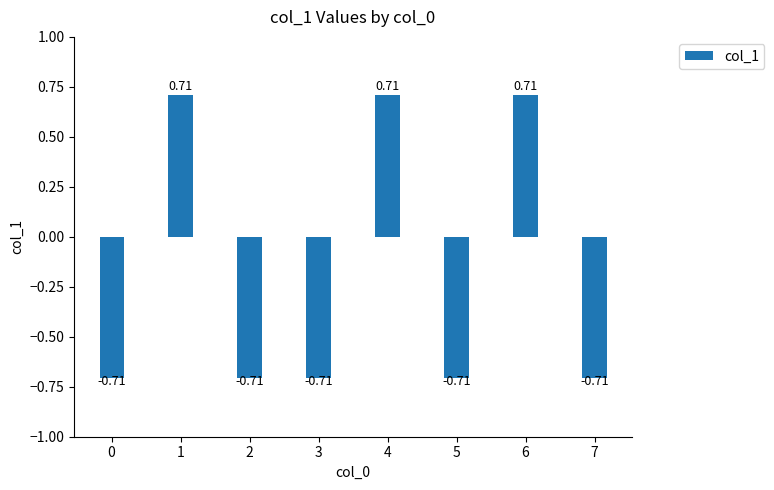

What is the difference between the second highest and second lowest values?

1.4